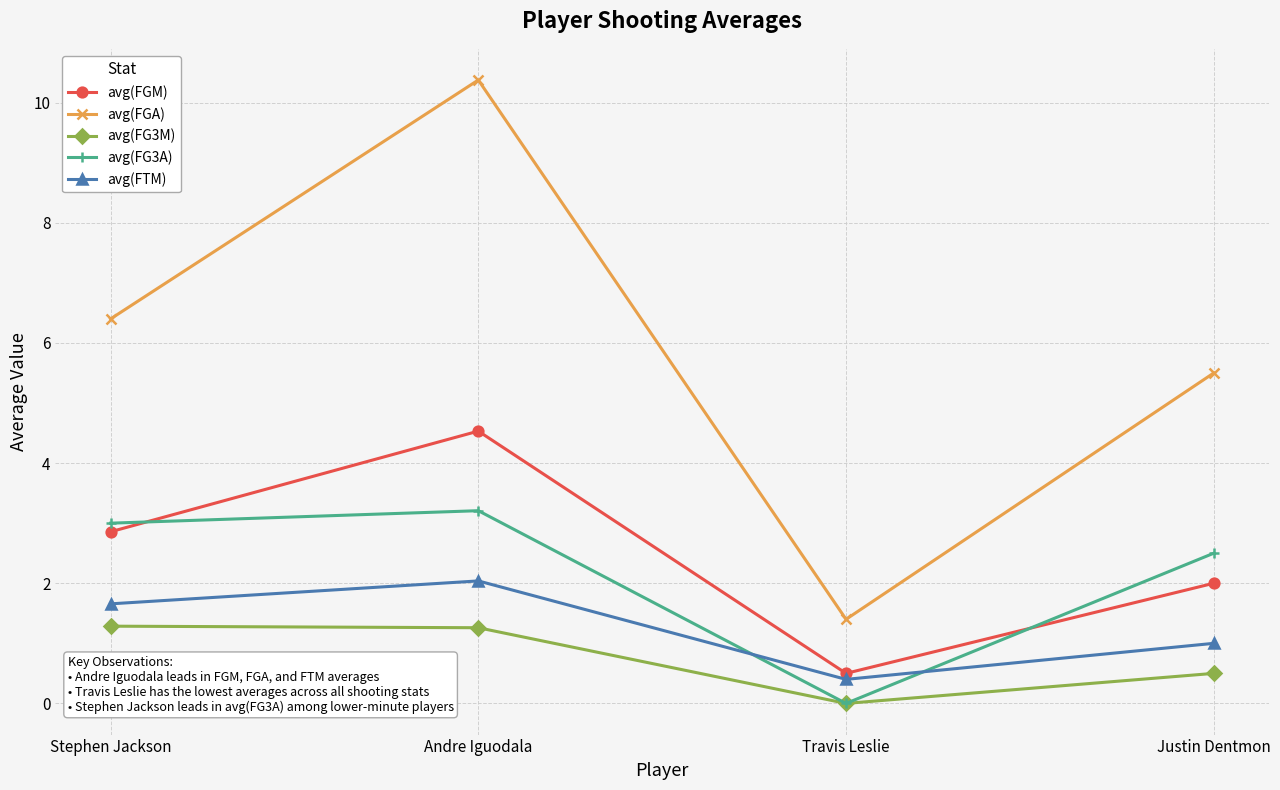

How many distinct data groups are displayed?

5